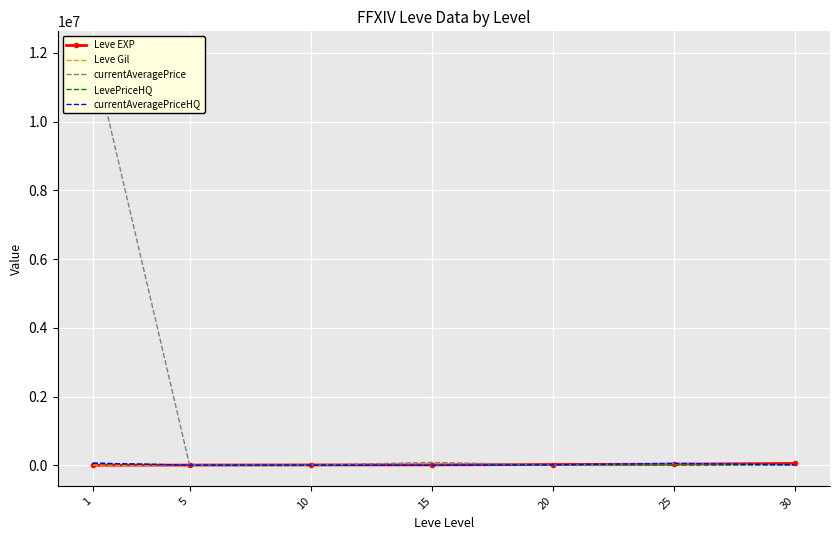

Which series changed the most between 5 and 15?

currentAveragePrice